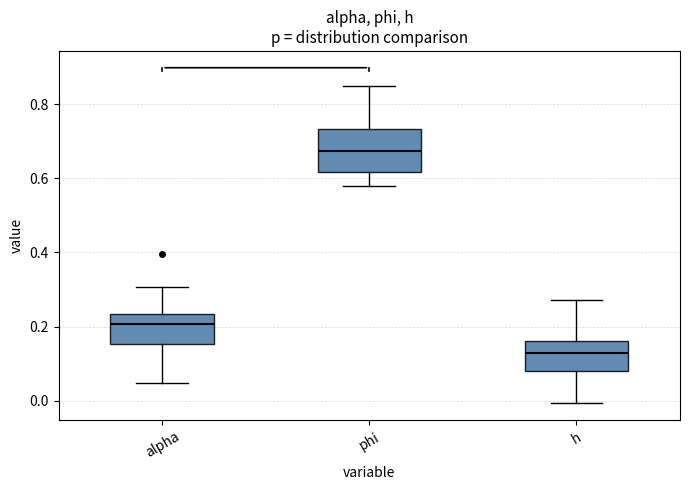

Reading left to right, read every box against the y-axis: the position of its median line, the range the box covers, and the ends of its whiskers. The values are not printed on the chart, so give them approximately, as read against the axis.

alpha: median 0.20, box 0.16 to 0.24, whiskers 0.04 to 0.30
phi: median 0.68, box 0.62 to 0.74, whiskers 0.58 to 0.84
h: median 0.12, box 0.08 to 0.16, whiskers 0.00 to 0.28